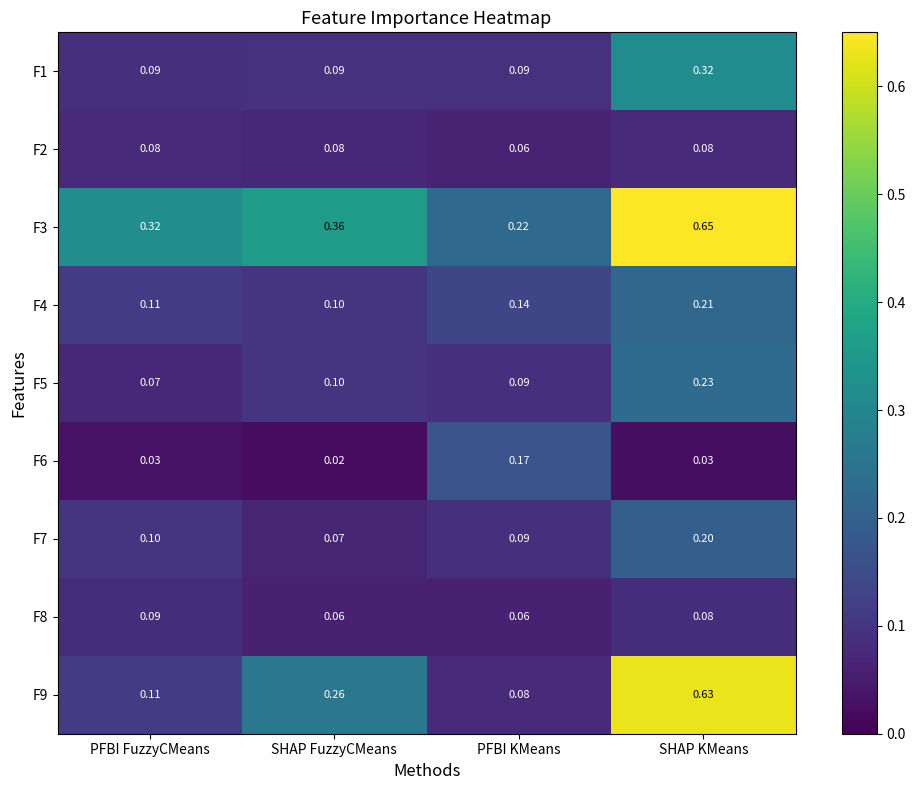

At which label does F6 reach its peak?

PFBI KMeans